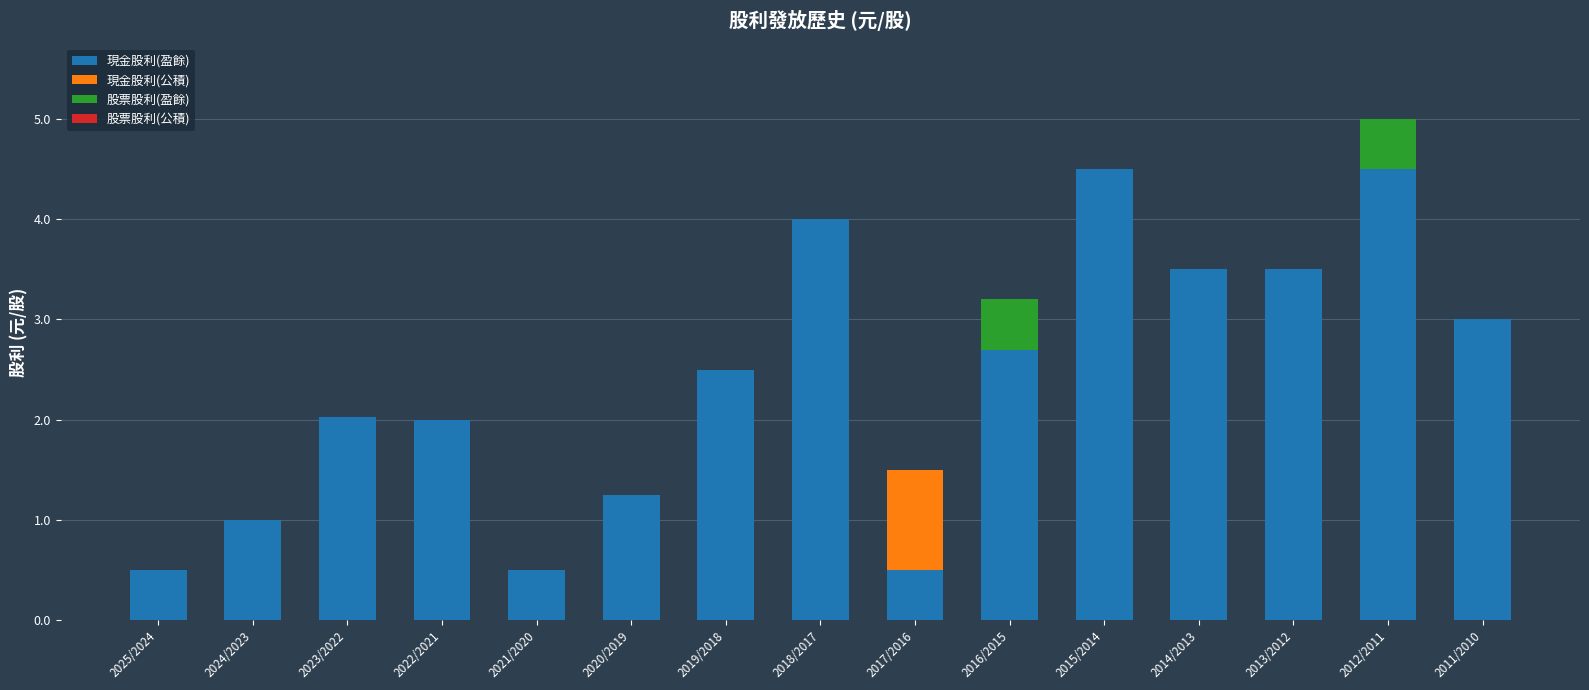

At which category is the sum across all series the highest?

2012/2011